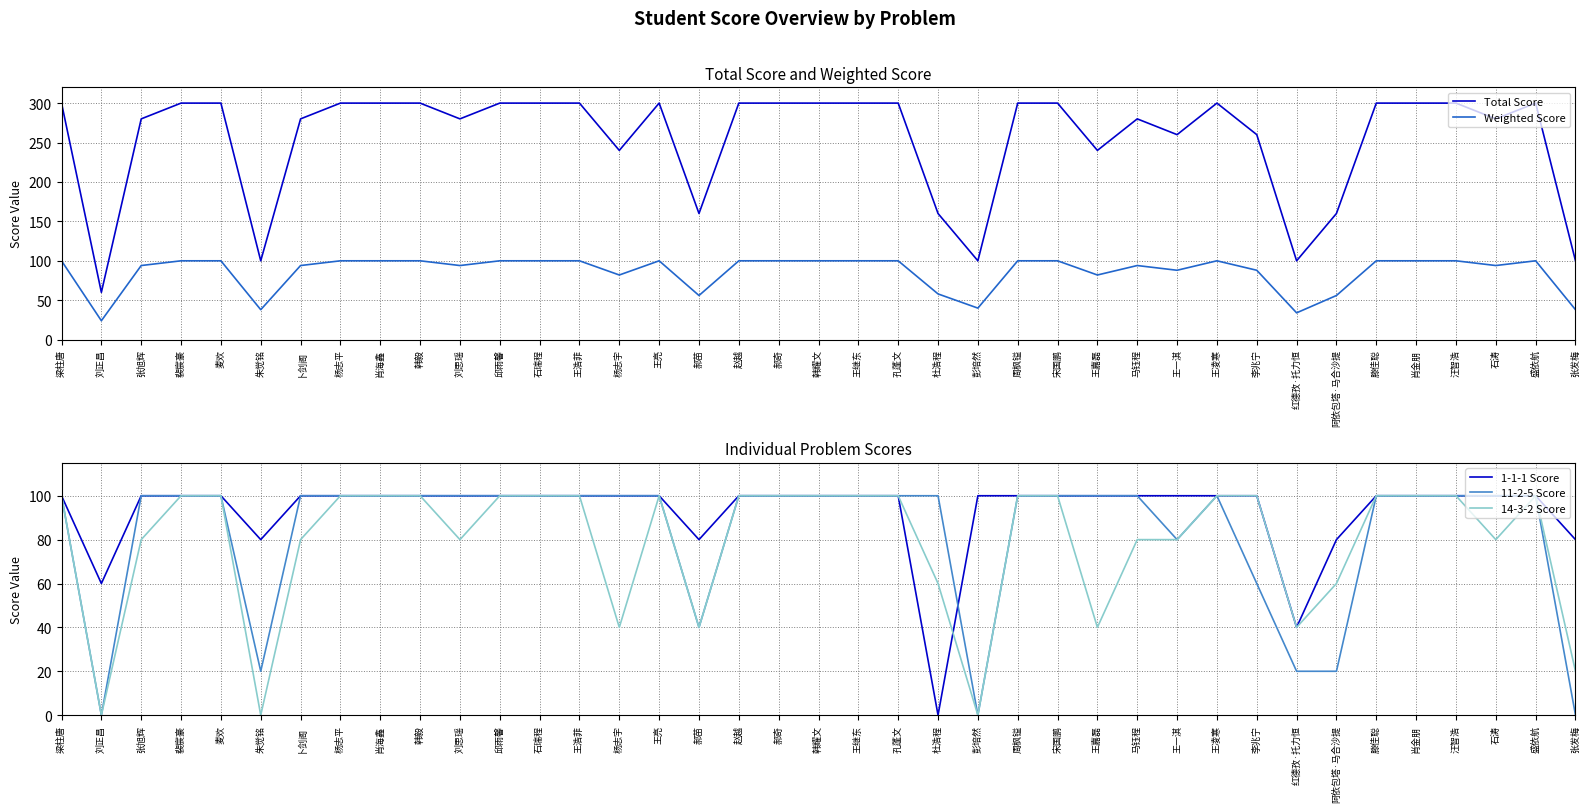

Rank the series by their maximum value, from lowest to highest.

Weighted Score, 1-1-1 Score, 11-2-5 Score, 14-3-2 Score, Total Score